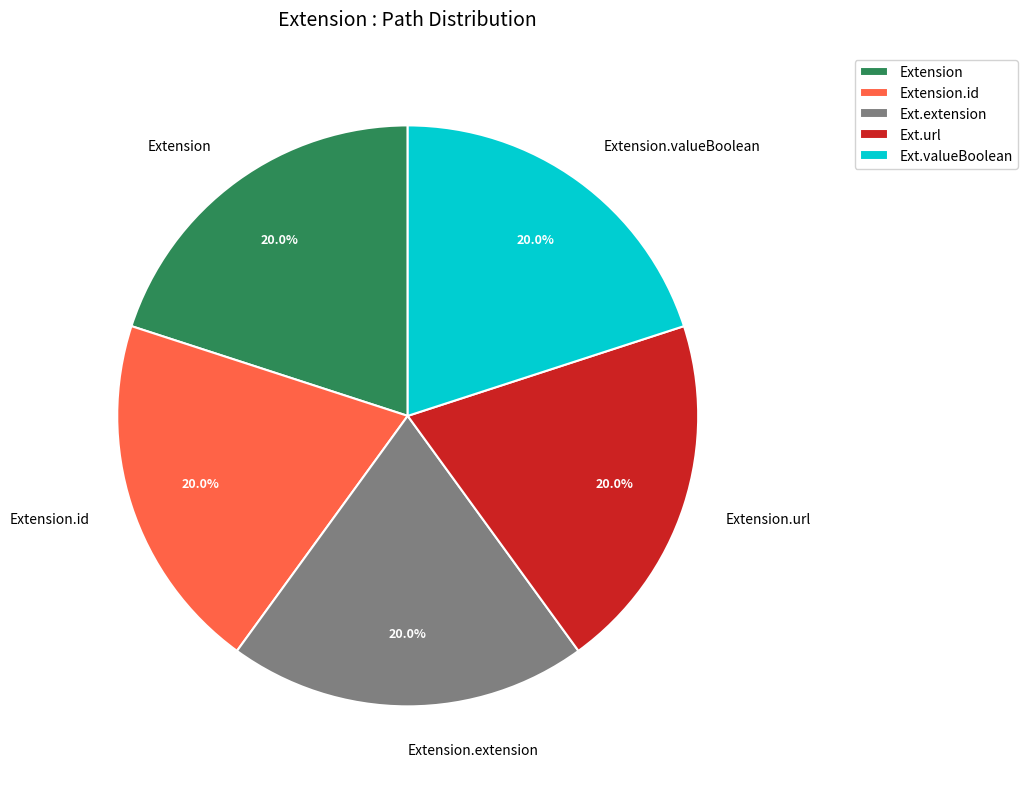

Count the number of slices in the pie.

5